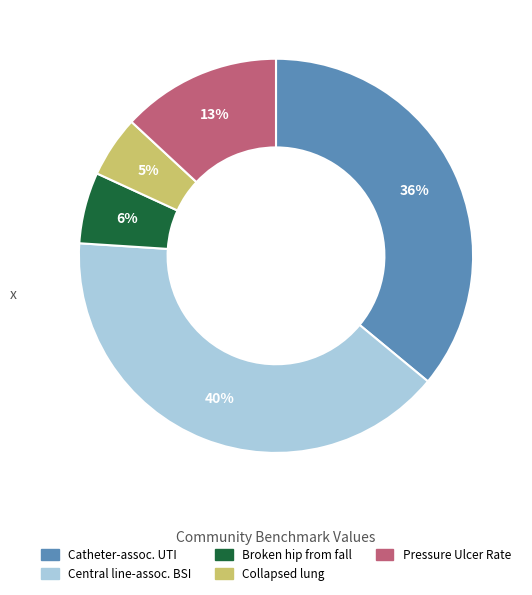

How many slices are in this pie chart?

5